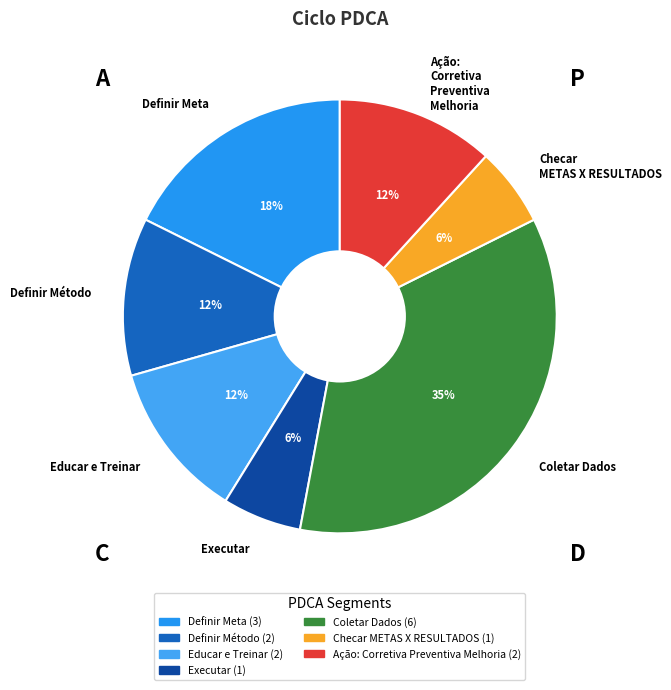

What percentage is the Coletar Dados slice, to the nearest percent?

35%